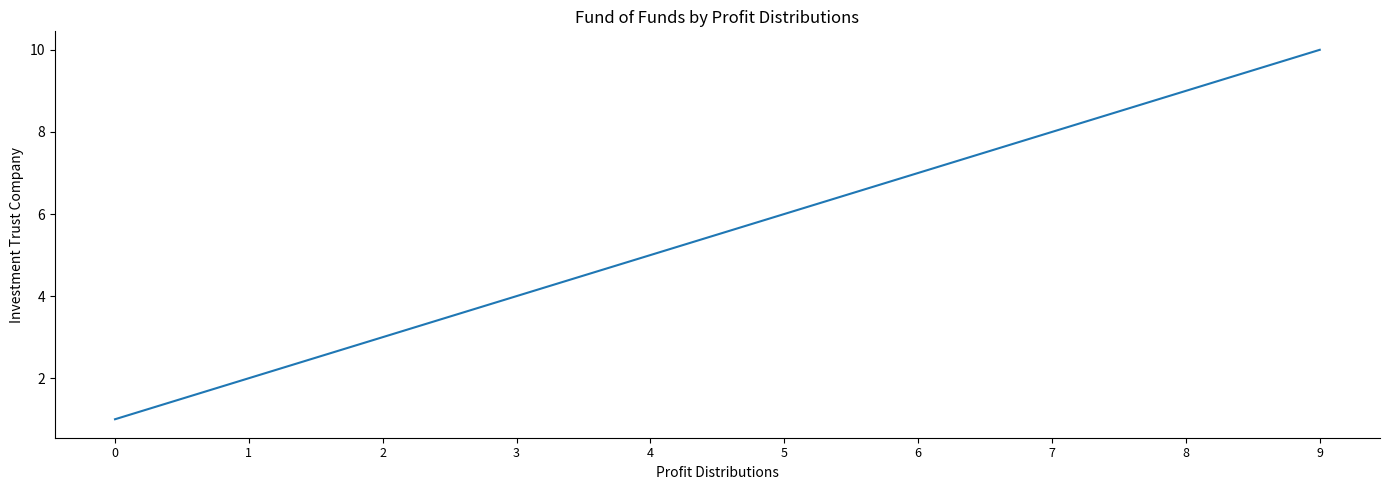

Which category has the highest value across all series?

9